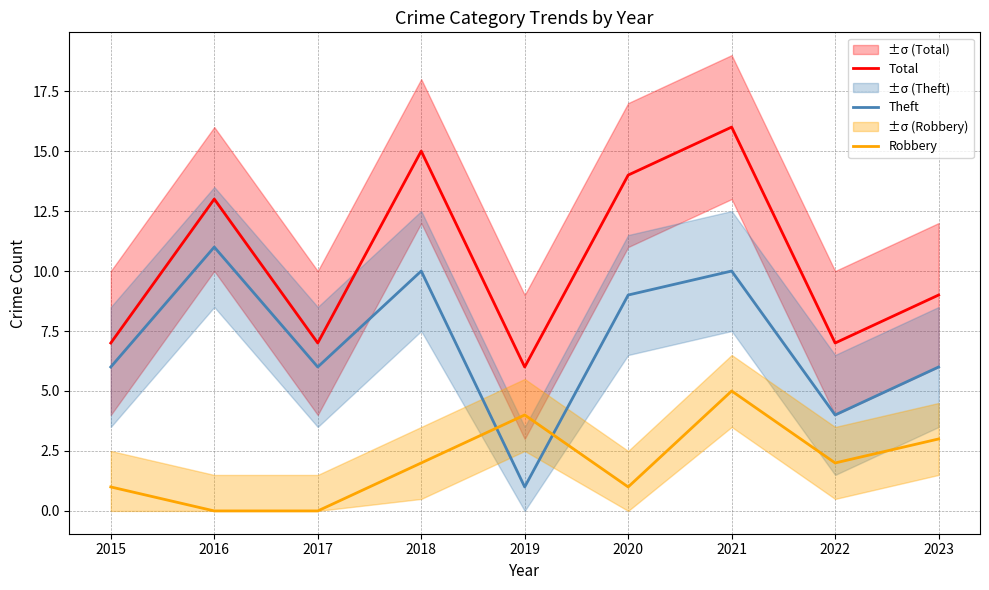

At which category does Theft reach its first local valley?

2017